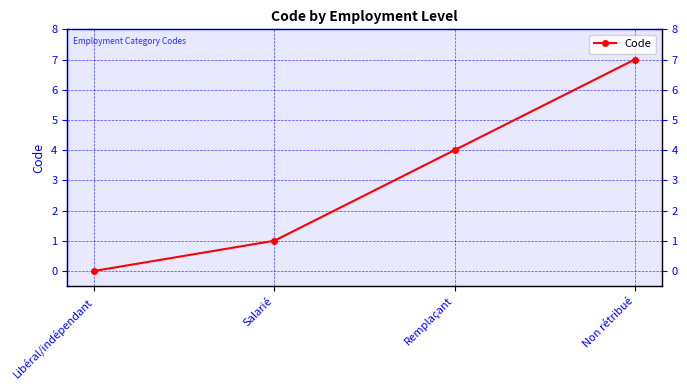

Is it true that the value at Non rétribué is 9?

False